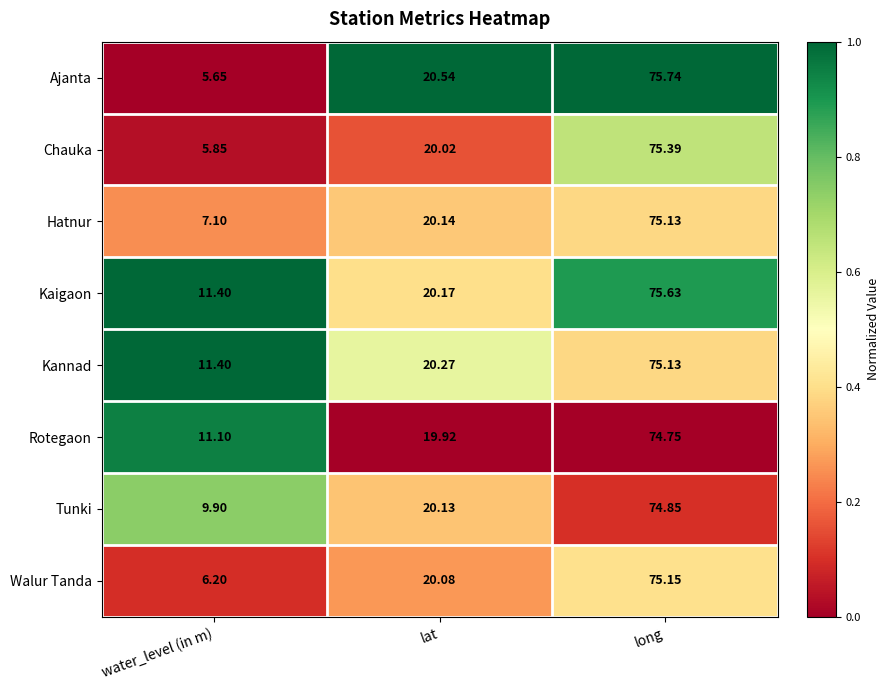

Rank the categories by Walur Tanda value from highest to lowest.

long, lat, water_level (in m)